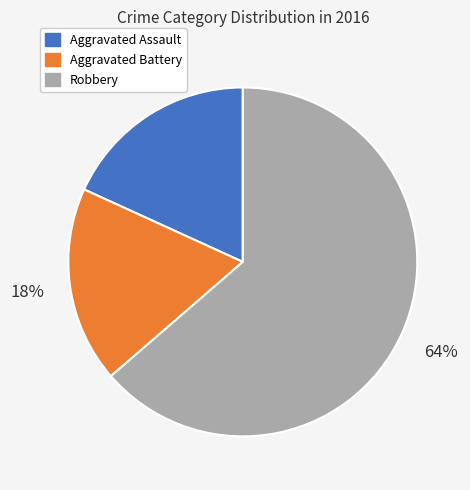

To the nearest percent, what percentage of the pie is Aggravated Assault?

18%